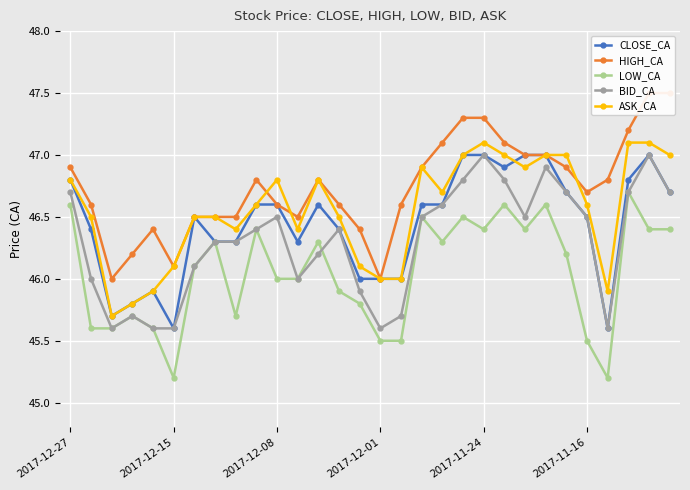

At which label does BID_CA first exceed 46?

2017-12-27